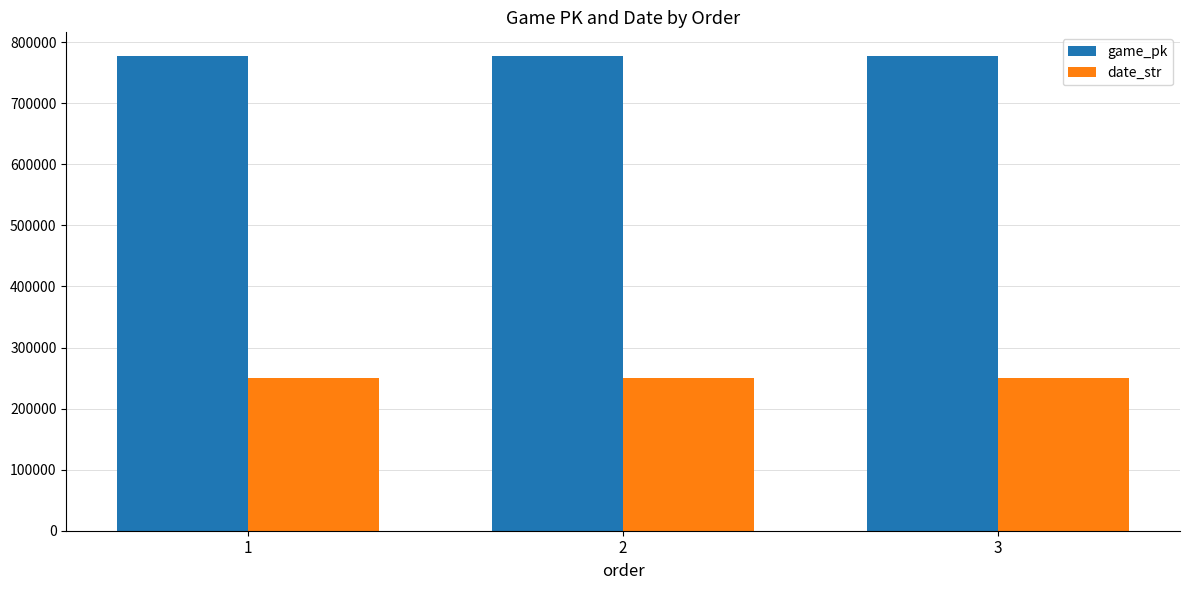

At how many categories does at least one series exceed 424178?

3